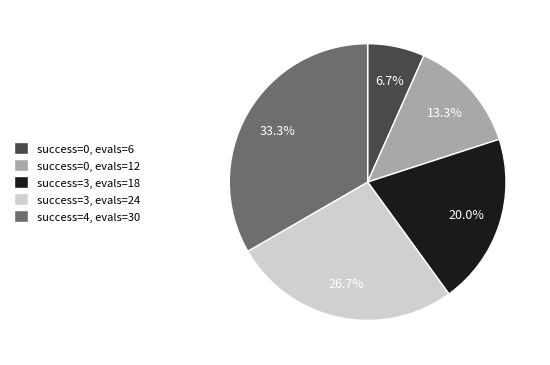

Combined, what portion of the pie is success=3, evals=18 and success=4, evals=30?

53.3%